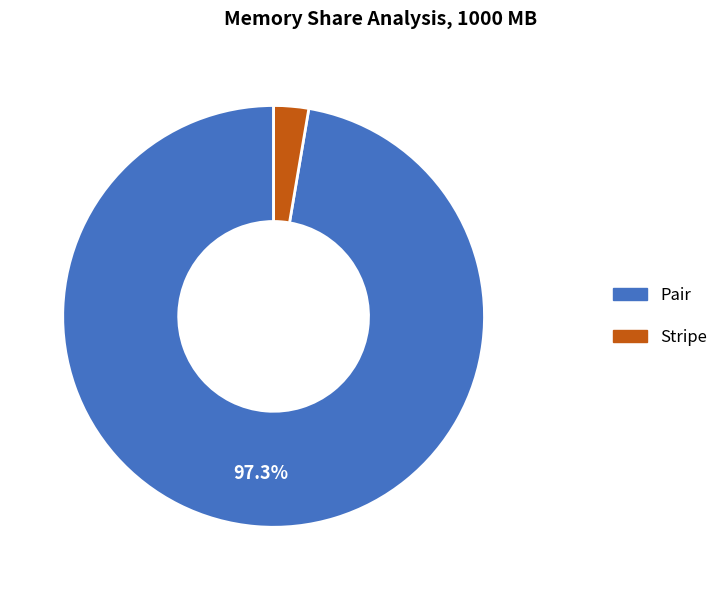

Does any single category account for the majority?

Yes